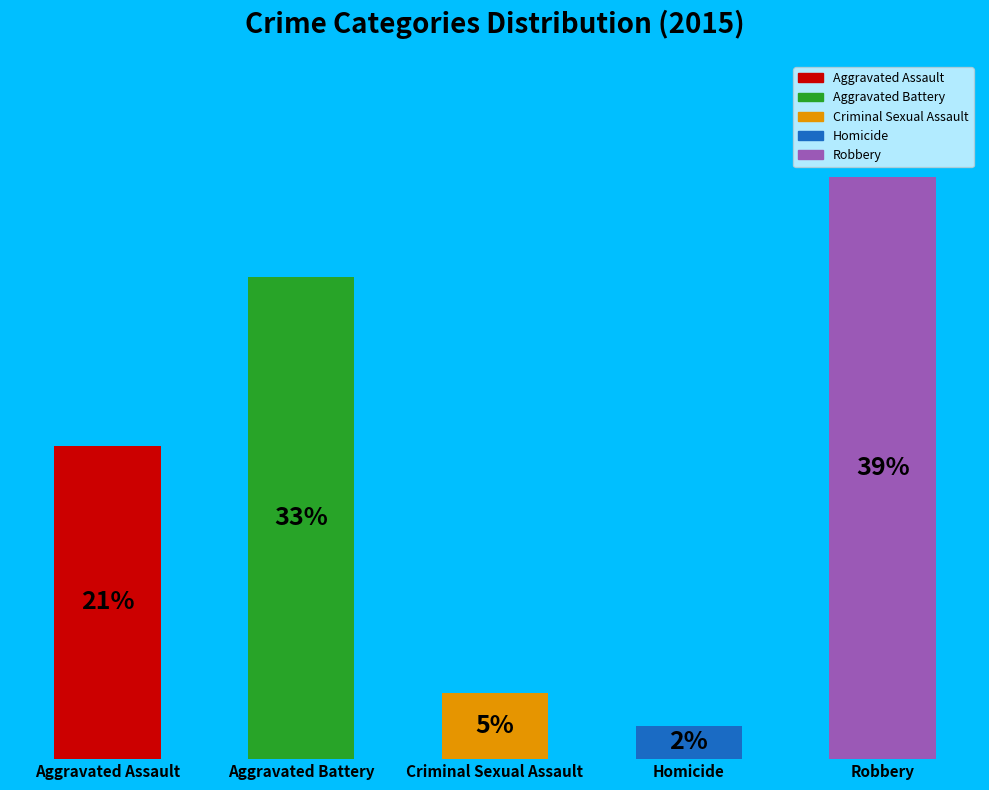

True or false: Robbery accounts for 53% of the total.

False